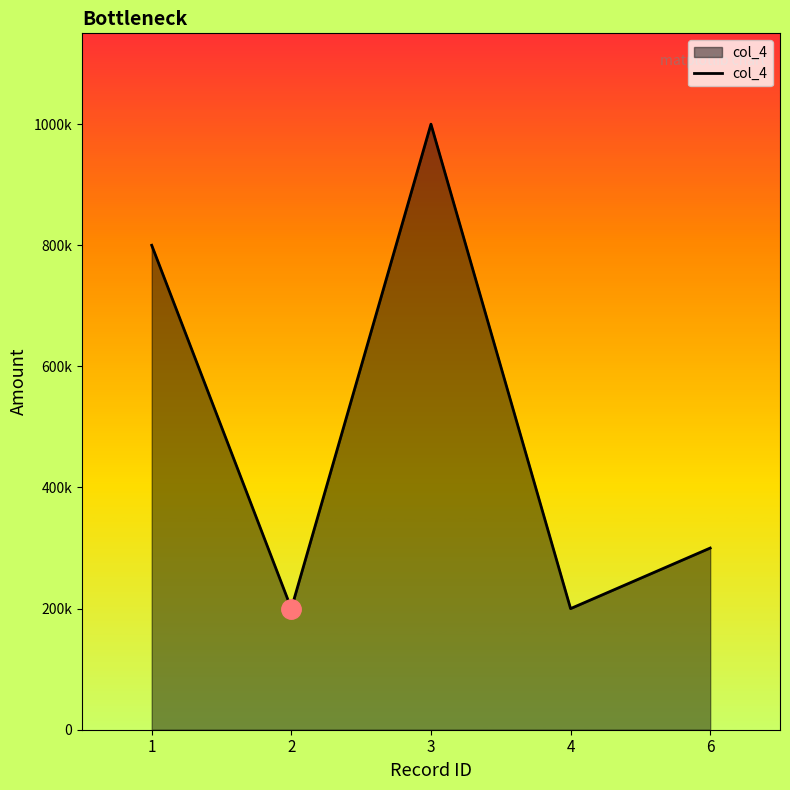

Does the chart display data point markers on the line(s)?

No